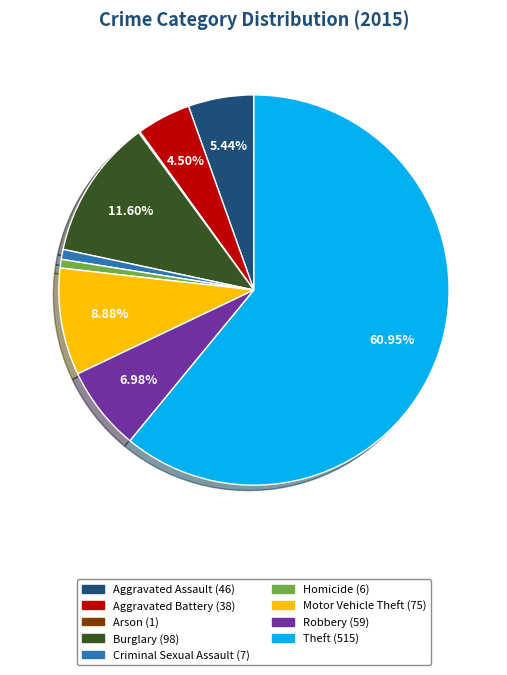

Do Aggravated Battery and Burglary together represent more than half of the pie?

No